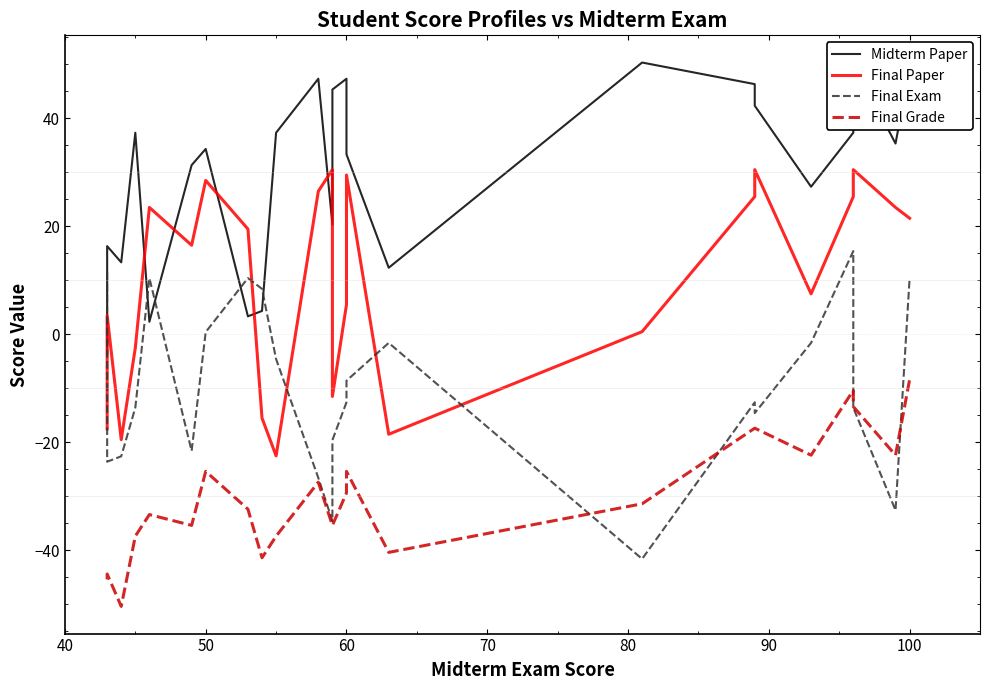

What is the sum of all Final Paper values?

240.0